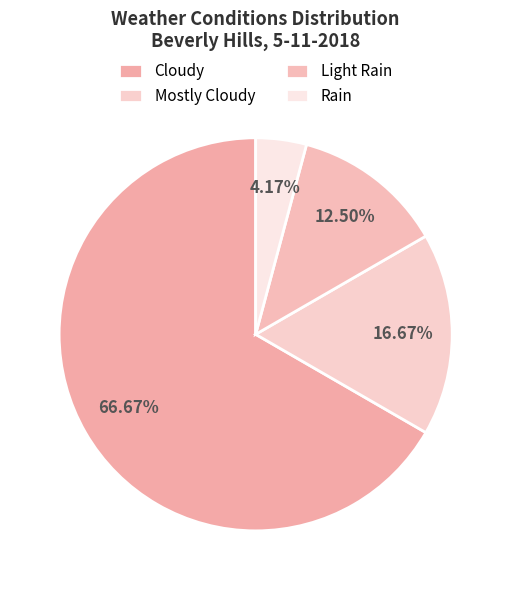

What portion of the pie excludes Light Rain?

87.5%